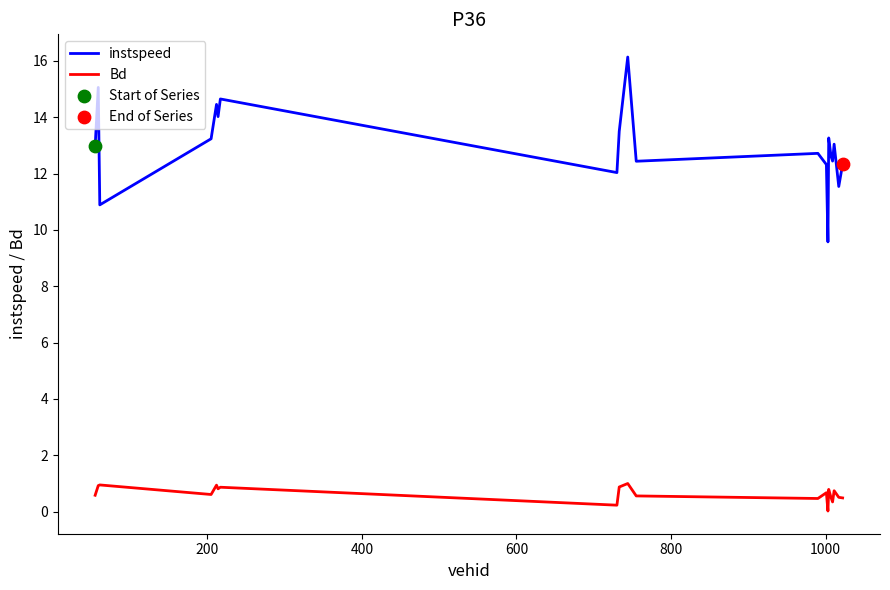

Which series has the largest total across all categories?

instspeed